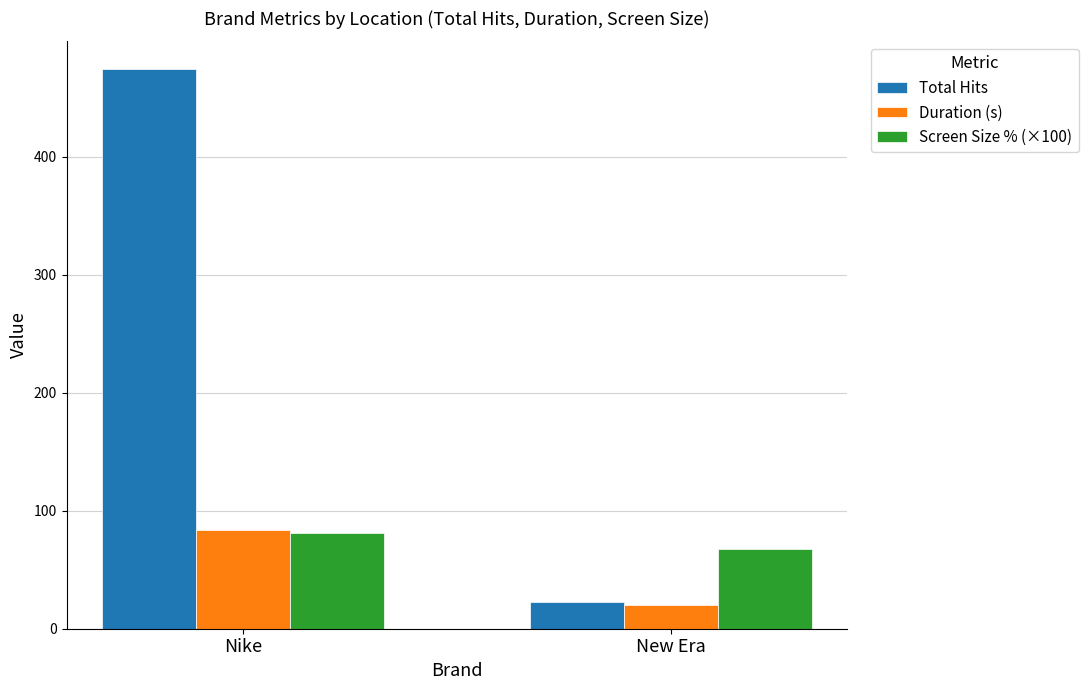

List the labels in order of Total Hits value, largest first.

Nike, New Era